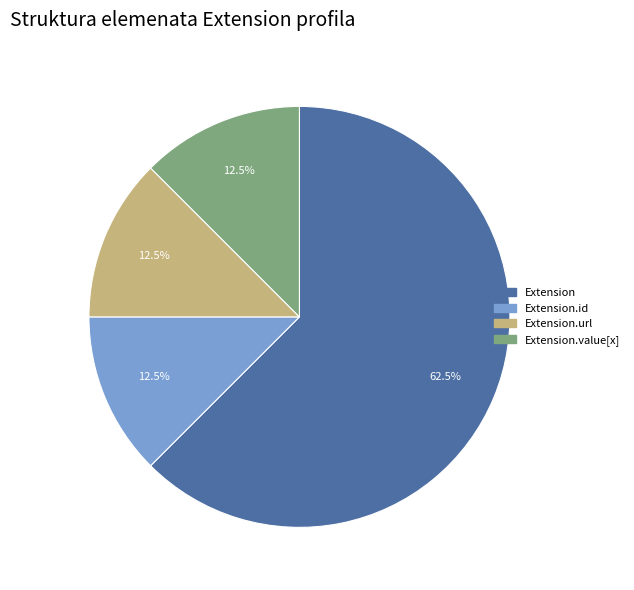

Is there any slice that represents more than half of the pie?

Yes